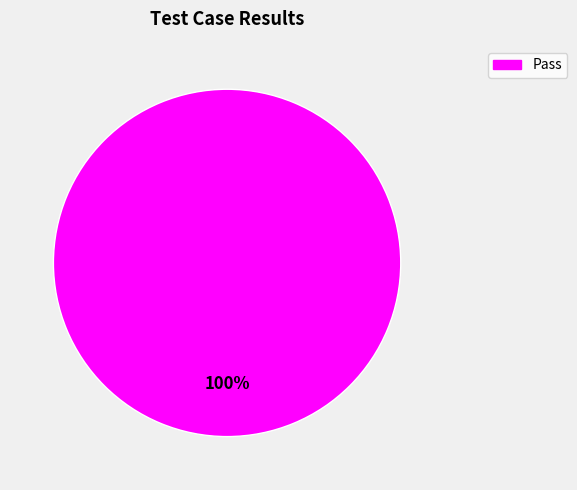

To the nearest percent, what portion does Pass represent?

100%